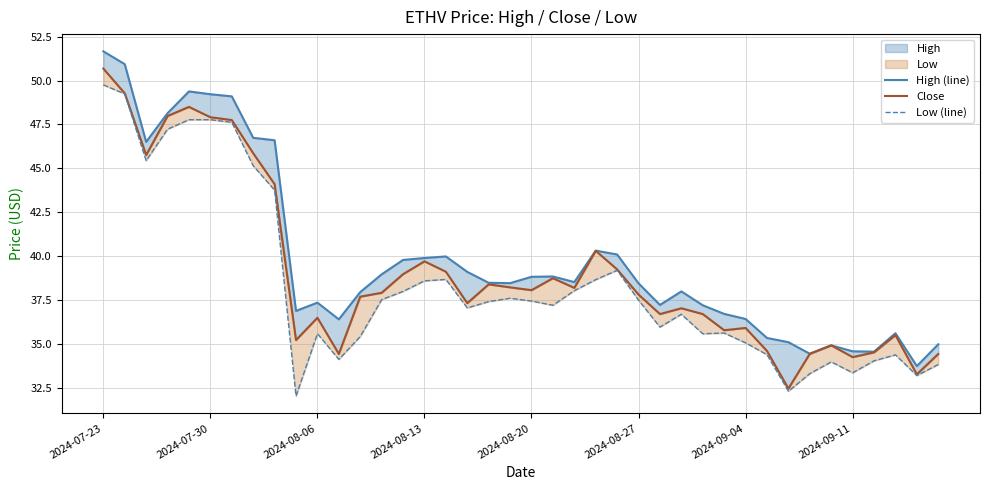

What is the label of the 40th point from the right?

2024-07-23